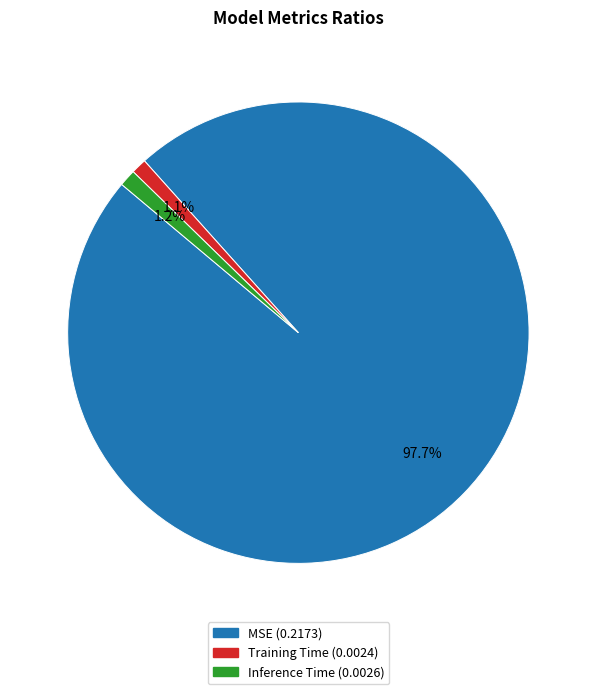

What percentage is NOT represented by Training Time?

98.9%